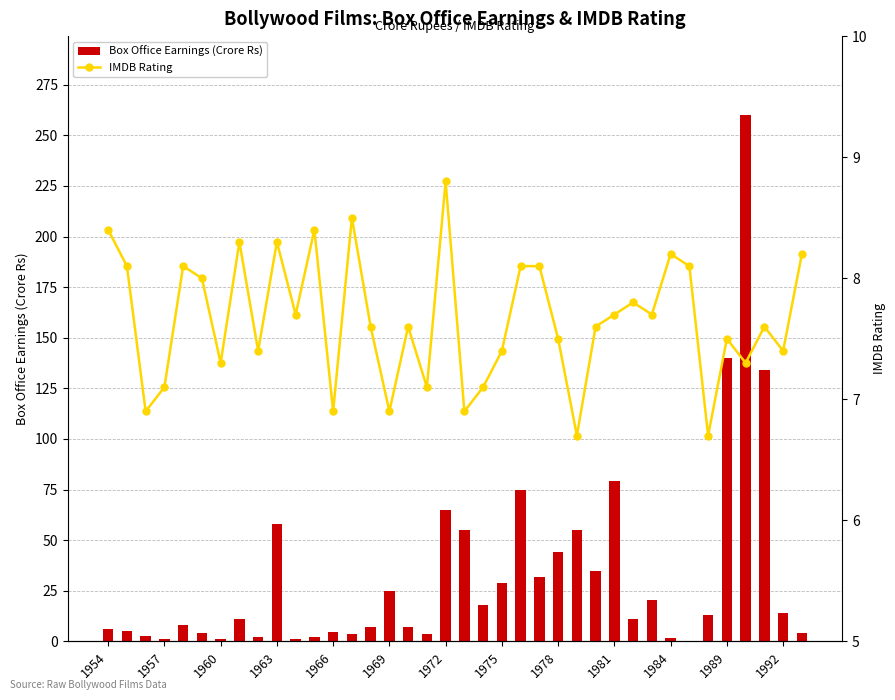

What position from the left is 19?

20